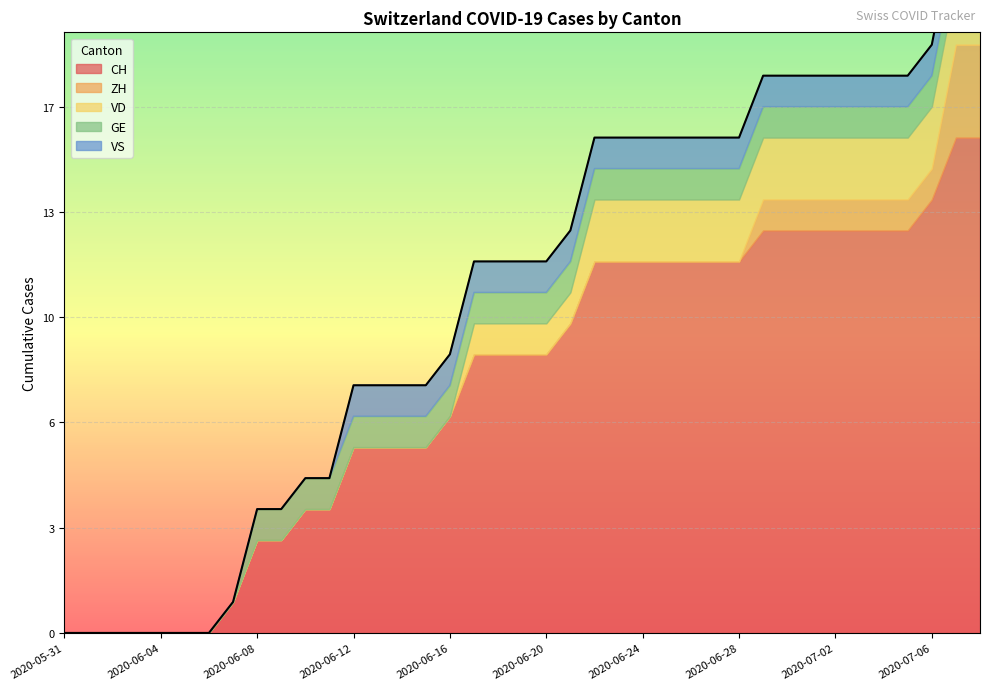

Reading right to left, list all the values displayed in this chart.

CH: 2020-07-08=16	2020-07-07=16	2020-07-06=14	2020-07-05=13	2020-07-04=13	2020-07-03=13	2020-07-02=13	2020-07-01=13	2020-06-30=13	2020-06-29=13	2020-06-28=12	2020-06-27=12	2020-06-26=12	2020-06-25=12	2020-06-24=12	2020-06-23=12	2020-06-22=12	2020-06-21=10	2020-06-20=9	2020-06-19=9	2020-06-18=9	2020-06-17=9	2020-06-16=7	2020-06-15=6	2020-06-14=6	2020-06-13=6	2020-06-12=6	2020-06-11=4	2020-06-10=4	2020-06-09=3	2020-06-08=3	2020-06-07=1	2020-06-06=0	2020-06-05=0	2020-06-04=0	2020-06-03=0	2020-06-02=0	2020-06-01=0	2020-05-31=0
ZH: 2020-07-08=3	2020-07-07=3	2020-07-06=1	2020-07-05=1	2020-07-04=1	2020-07-03=1	2020-07-02=1	2020-07-01=1	2020-06-30=1	2020-06-29=1	2020-06-28=0	2020-06-27=0	2020-06-26=0	2020-06-25=0	2020-06-24=0	2020-06-23=0	2020-06-22=0	2020-06-21=0	2020-06-20=0	2020-06-19=0	2020-06-18=0	2020-06-17=0	2020-06-16=0	2020-06-15=0	2020-06-14=0	2020-06-13=0	2020-06-12=0	2020-06-11=0	2020-06-10=0	2020-06-09=0	2020-06-08=0	2020-06-07=0	2020-06-06=0	2020-06-05=0	2020-06-04=0	2020-06-03=0	2020-06-02=0	2020-06-01=0	2020-05-31=0
VD: 2020-07-08=2	2020-07-07=2	2020-07-06=2	2020-07-05=2	2020-07-04=2	2020-07-03=2	2020-07-02=2	2020-07-01=2	2020-06-30=2	2020-06-29=2	2020-06-28=2	2020-06-27=2	2020-06-26=2	2020-06-25=2	2020-06-24=2	2020-06-23=2	2020-06-22=2	2020-06-21=1	2020-06-20=1	2020-06-19=1	2020-06-18=1	2020-06-17=1	2020-06-16=0	2020-06-15=0	2020-06-14=0	2020-06-13=0	2020-06-12=0	2020-06-11=0	2020-06-10=0	2020-06-09=0	2020-06-08=0	2020-06-07=0	2020-06-06=0	2020-06-05=0	2020-06-04=0	2020-06-03=0	2020-06-02=0	2020-06-01=0	2020-05-31=0
GE: 2020-07-08=1	2020-07-07=1	2020-07-06=1	2020-07-05=1	2020-07-04=1	2020-07-03=1	2020-07-02=1	2020-07-01=1	2020-06-30=1	2020-06-29=1	2020-06-28=1	2020-06-27=1	2020-06-26=1	2020-06-25=1	2020-06-24=1	2020-06-23=1	2020-06-22=1	2020-06-21=1	2020-06-20=1	2020-06-19=1	2020-06-18=1	2020-06-17=1	2020-06-16=1	2020-06-15=1	2020-06-14=1	2020-06-13=1	2020-06-12=1	2020-06-11=1	2020-06-10=1	2020-06-09=1	2020-06-08=1	2020-06-07=0	2020-06-06=0	2020-06-05=0	2020-06-04=0	2020-06-03=0	2020-06-02=0	2020-06-01=0	2020-05-31=0
VS: 2020-07-08=1	2020-07-07=1	2020-07-06=1	2020-07-05=1	2020-07-04=1	2020-07-03=1	2020-07-02=1	2020-07-01=1	2020-06-30=1	2020-06-29=1	2020-06-28=1	2020-06-27=1	2020-06-26=1	2020-06-25=1	2020-06-24=1	2020-06-23=1	2020-06-22=1	2020-06-21=1	2020-06-20=1	2020-06-19=1	2020-06-18=1	2020-06-17=1	2020-06-16=1	2020-06-15=1	2020-06-14=1	2020-06-13=1	2020-06-12=1	2020-06-11=0	2020-06-10=0	2020-06-09=0	2020-06-08=0	2020-06-07=0	2020-06-06=0	2020-06-05=0	2020-06-04=0	2020-06-03=0	2020-06-02=0	2020-06-01=0	2020-05-31=0